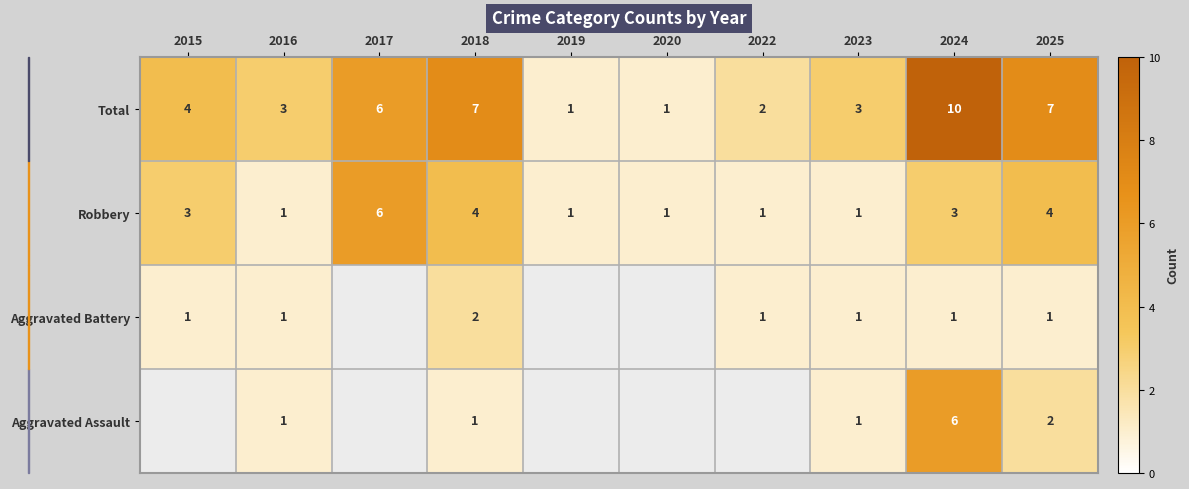

Rank the series at 2018 from lowest to highest value.

Aggravated Assault, Aggravated Battery, Robbery, Total